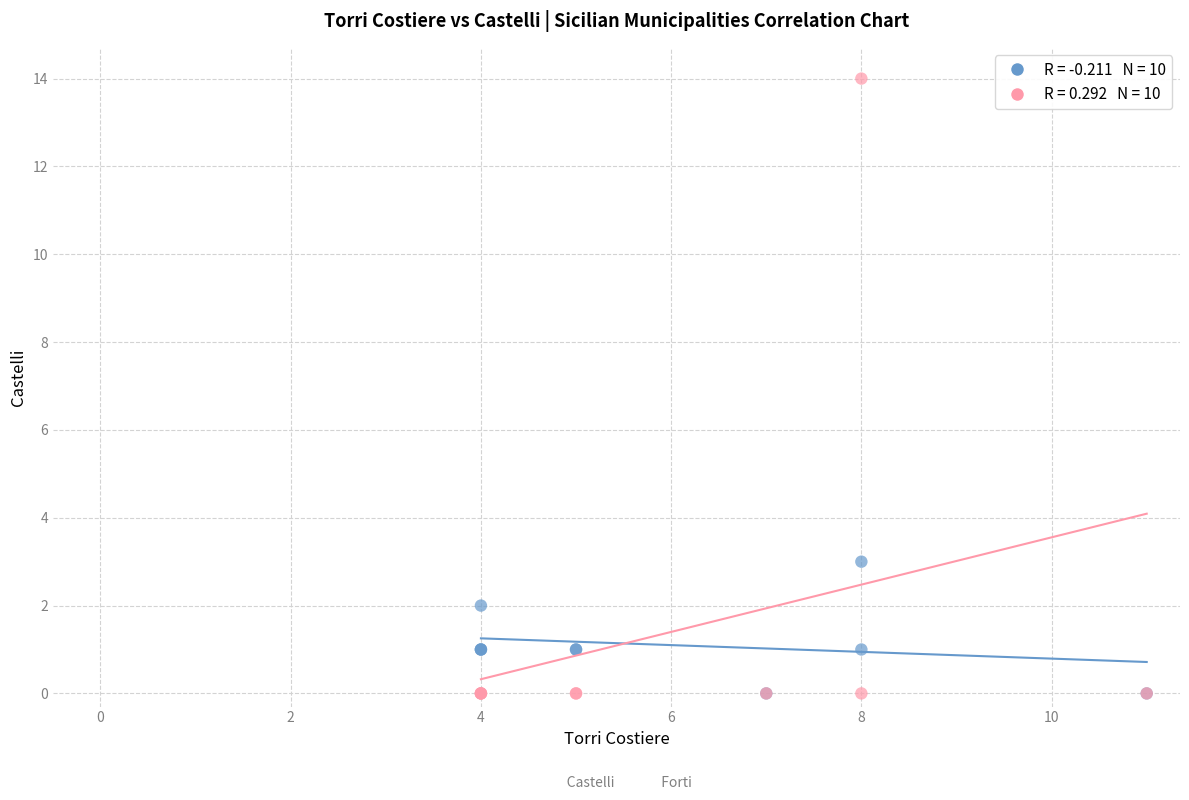

Across all series, what Y value is closest to 7?

3